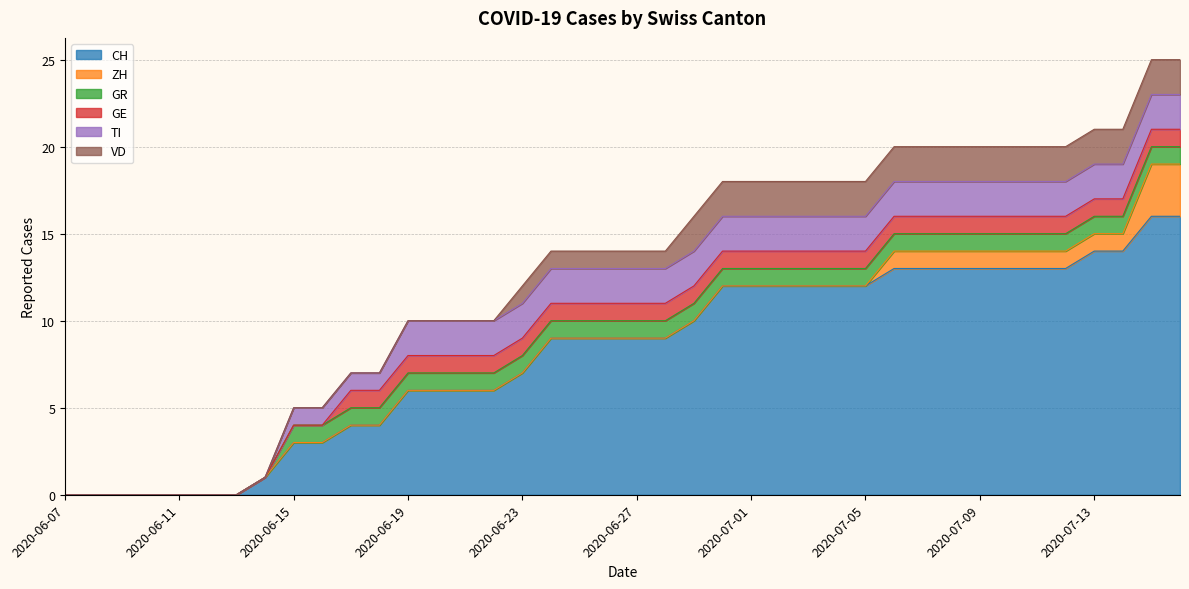

What is the difference between the highest and lowest values at 2020-06-17?

4